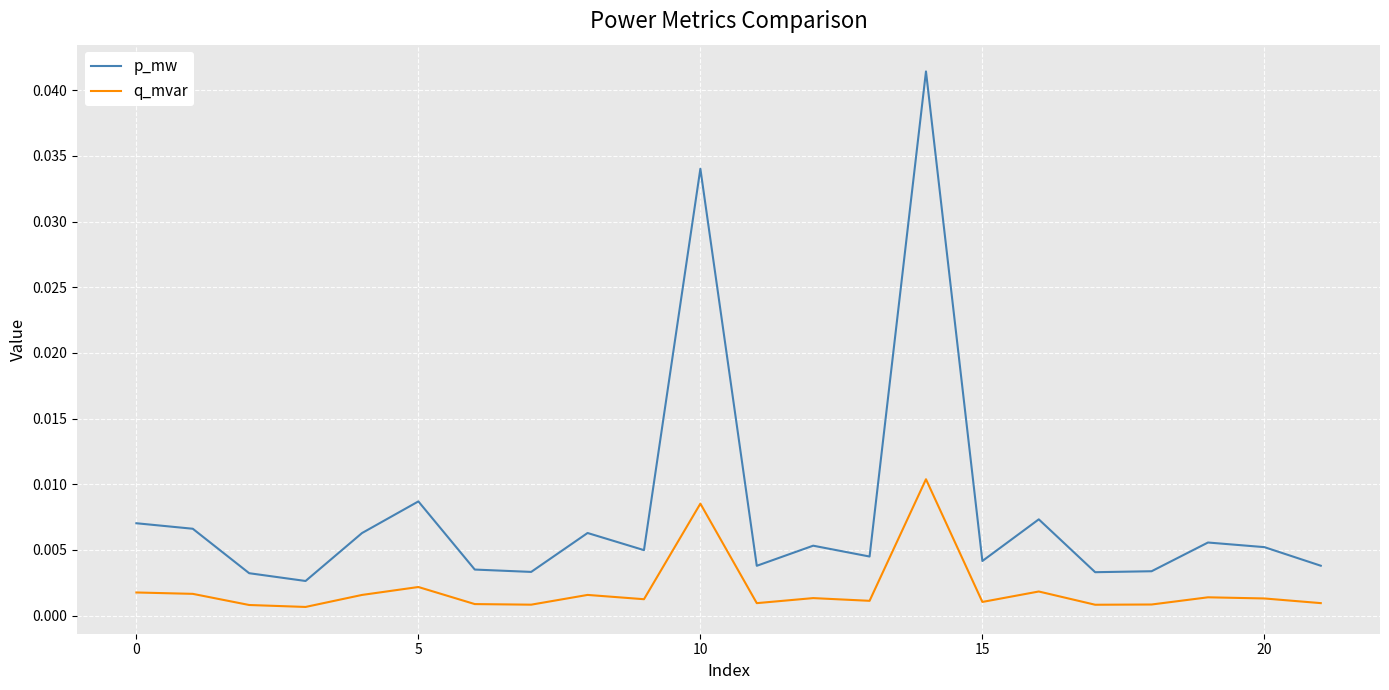

In q_mvar, how many points are lower than both neighbors (excluding endpoints)?

7